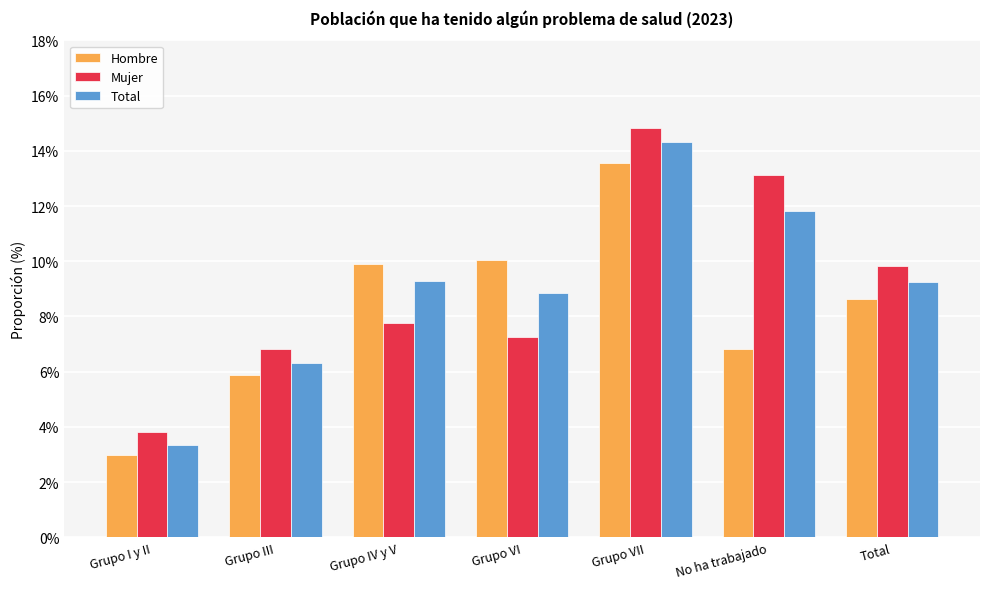

The Total series shows 6.3 at Grupo III. True or false?

True